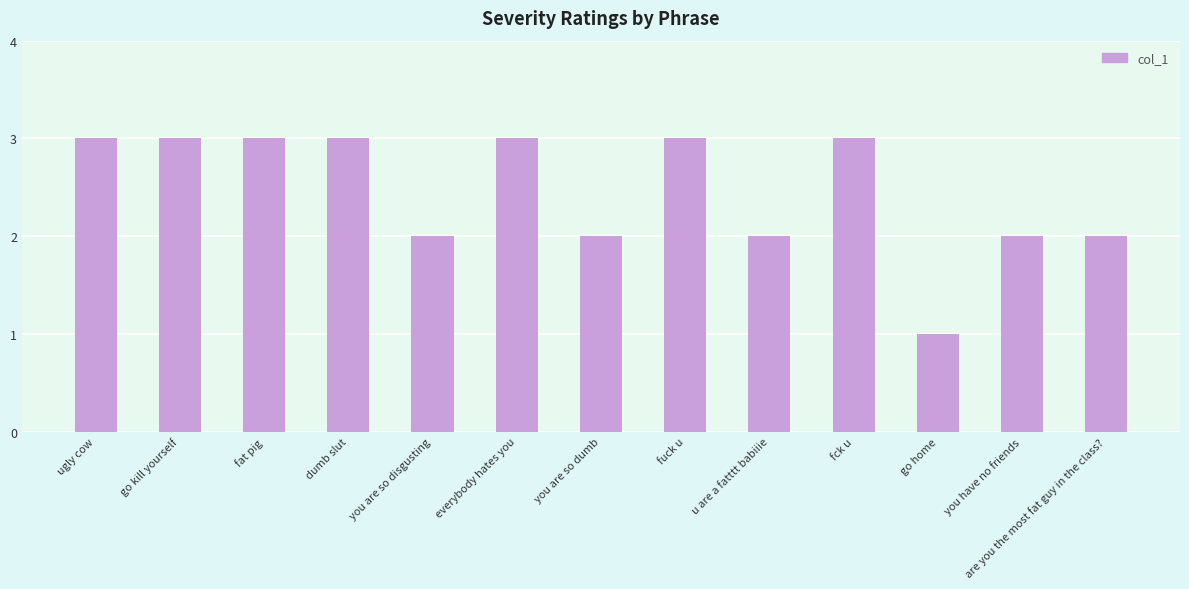

What position from the left is u are a fatttt babiiie?

9